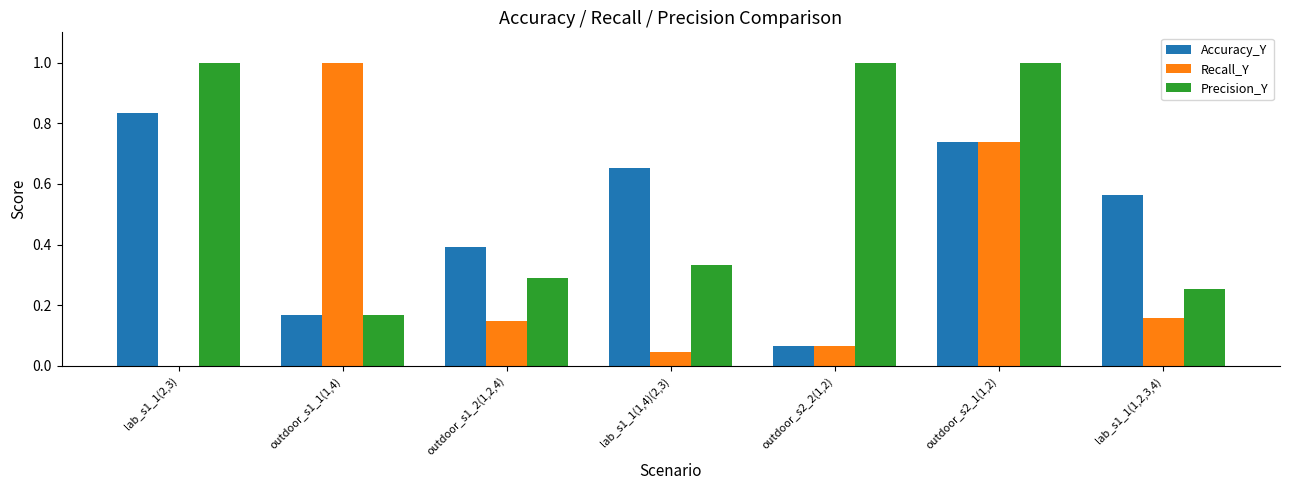

How many categories are shown in the chart?

7